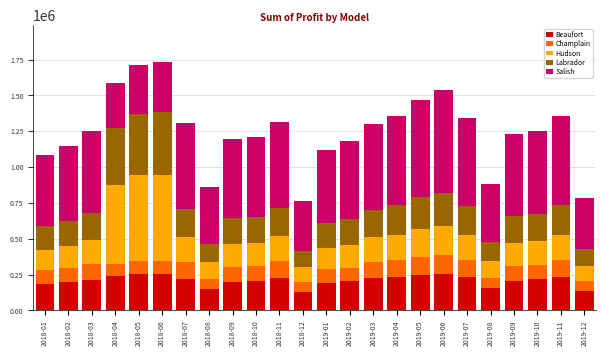

What is the difference between the second highest and second lowest values in the Beaufort series?

123603.0